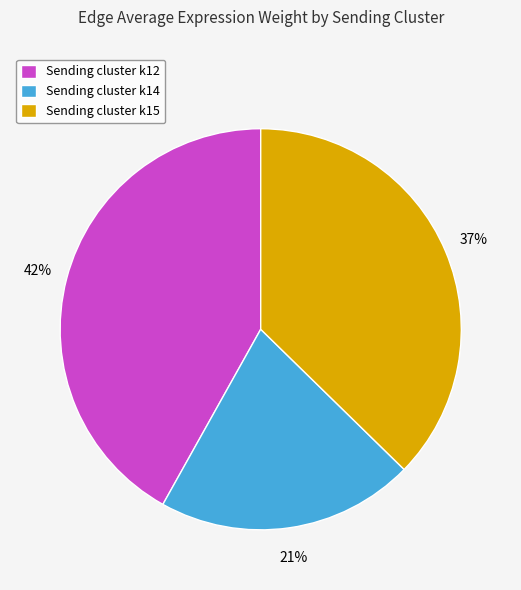

To the nearest percent, what is the average slice percentage?

33%